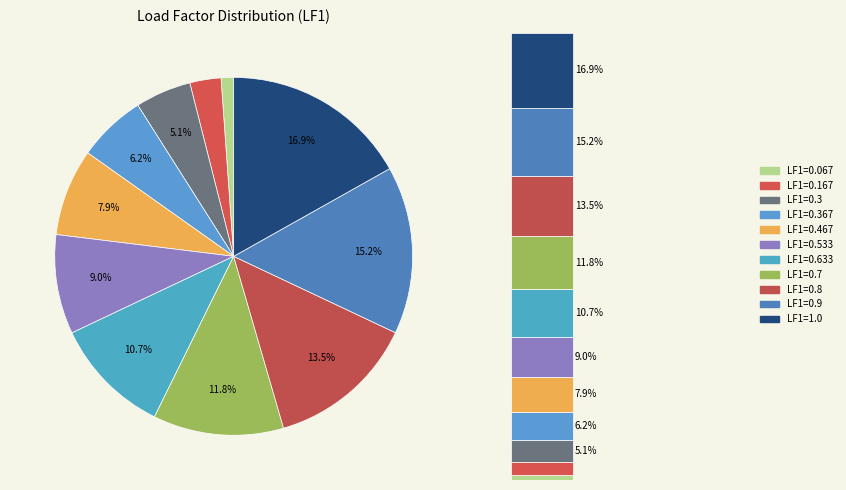

To the nearest percent, what is the average slice percentage?

9%